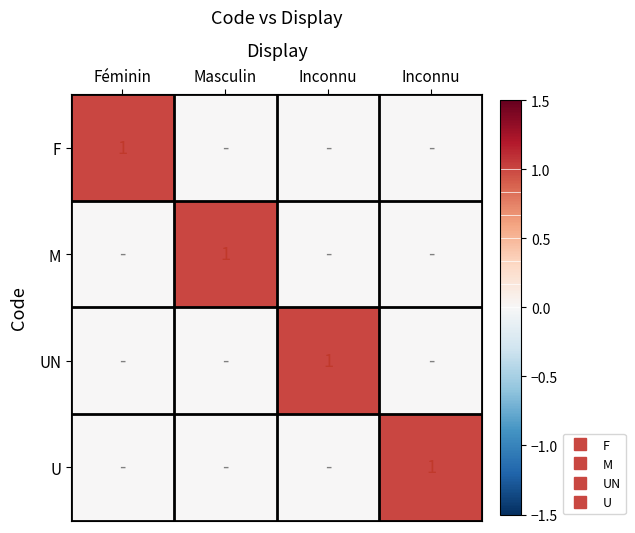

How many categories are shown in the chart?

4